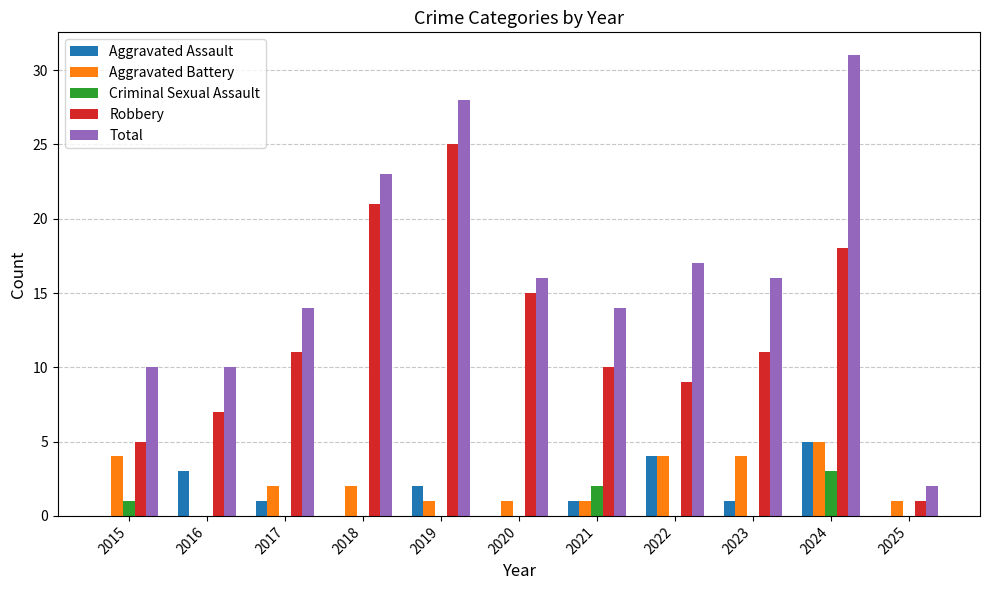

What is the maximum value shown in the chart?

31